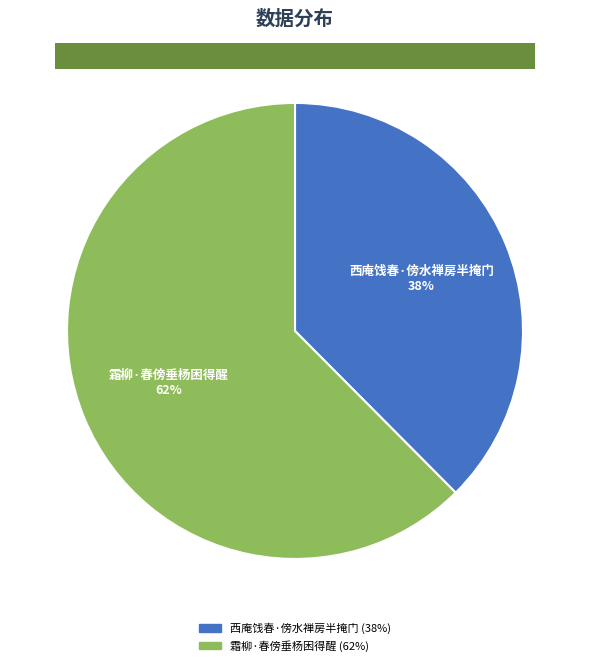

Does 西庵饯春·傍水禅房半掩门 account for over 50% of the chart?

No